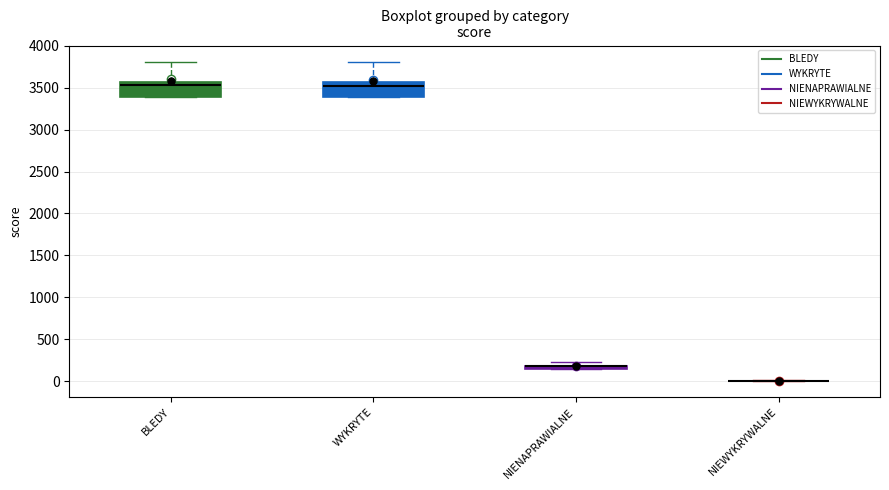

Where does the upper whisker of the box for BLEDY end on the y-axis? The values are not printed on the chart, so give them approximately, as read against the axis.

3800